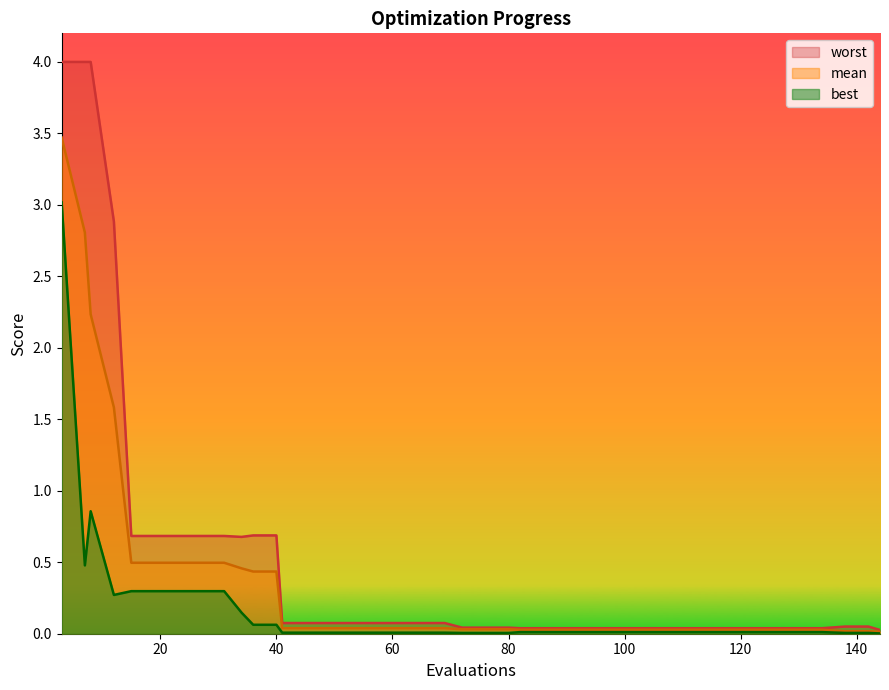

The value of best at 37 is 0.0. True or false?

True